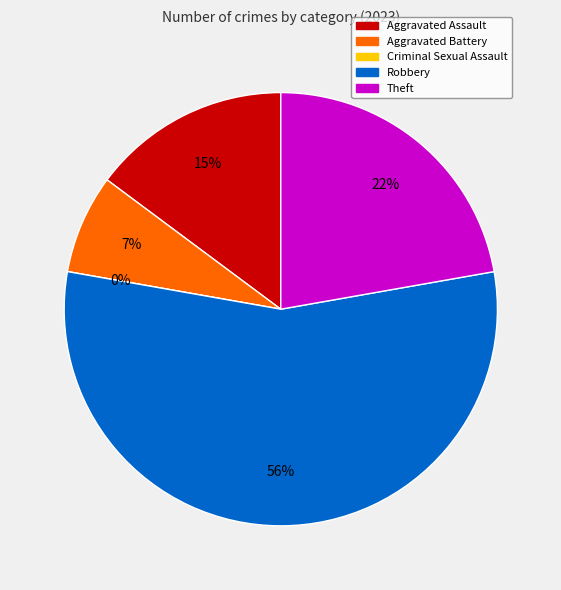

True or false: Theft accounts for 22% of the total.

True